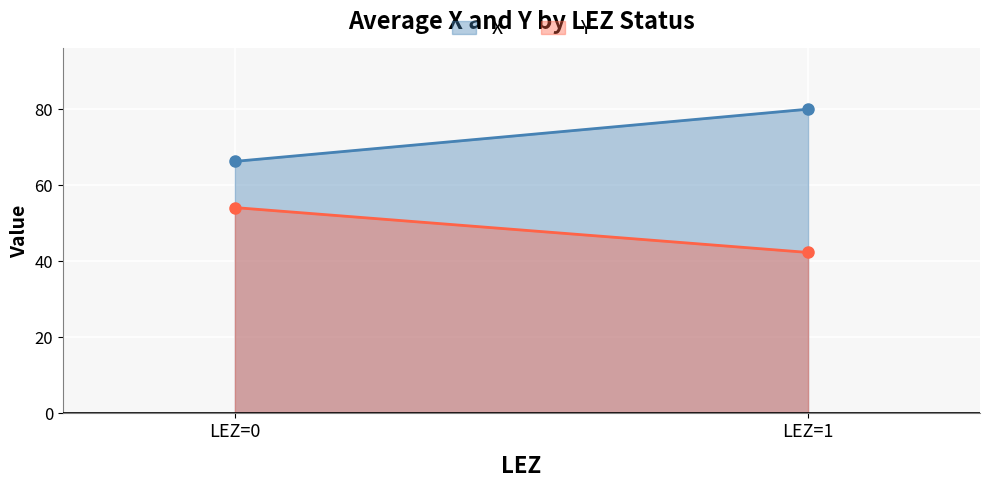

How many series are shown in this chart?

2